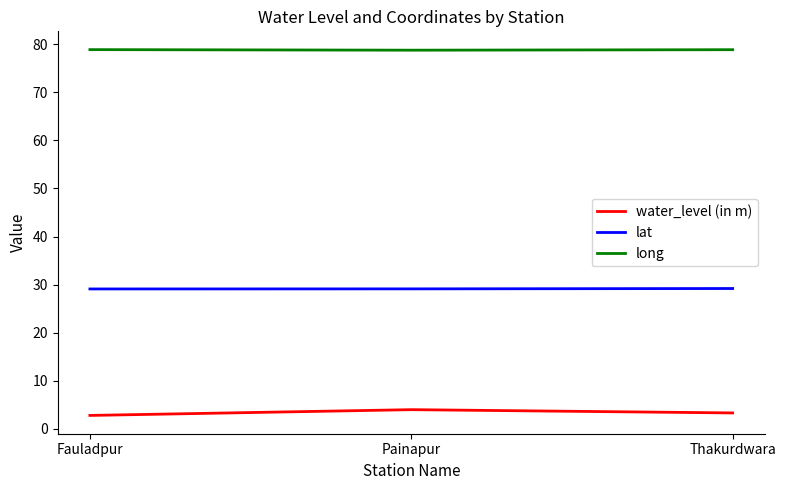

What are all the series names shown in the legend?

water_level (in m), lat, long